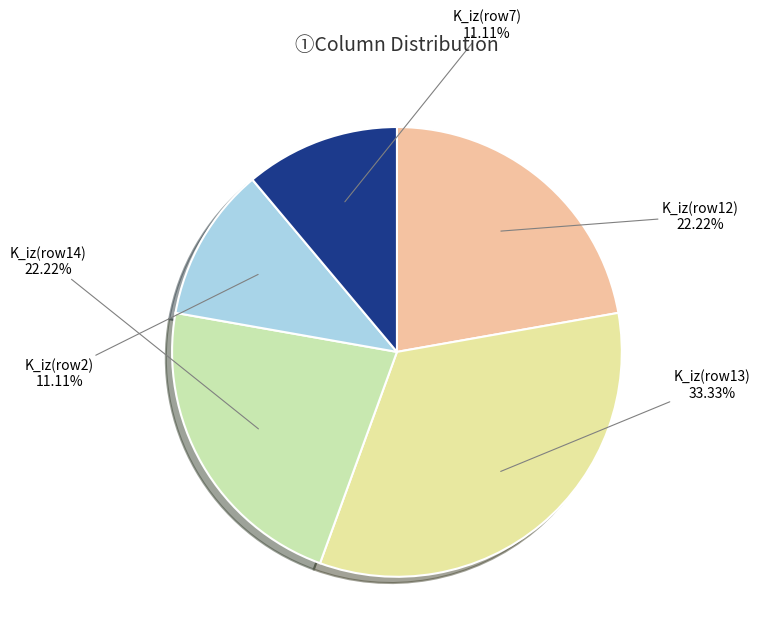

What is the ratio of the value at K_iz(row2) to the value at K_iz(row13)?

0.3